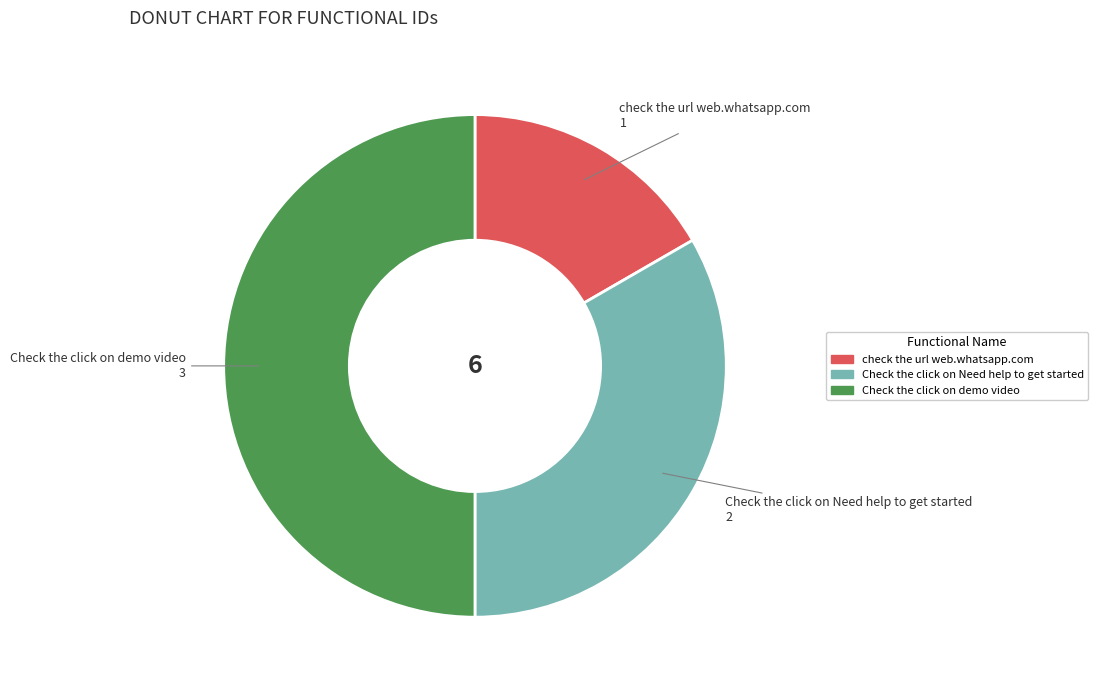

Is Check the click on Need help to get started the majority of the pie?

No